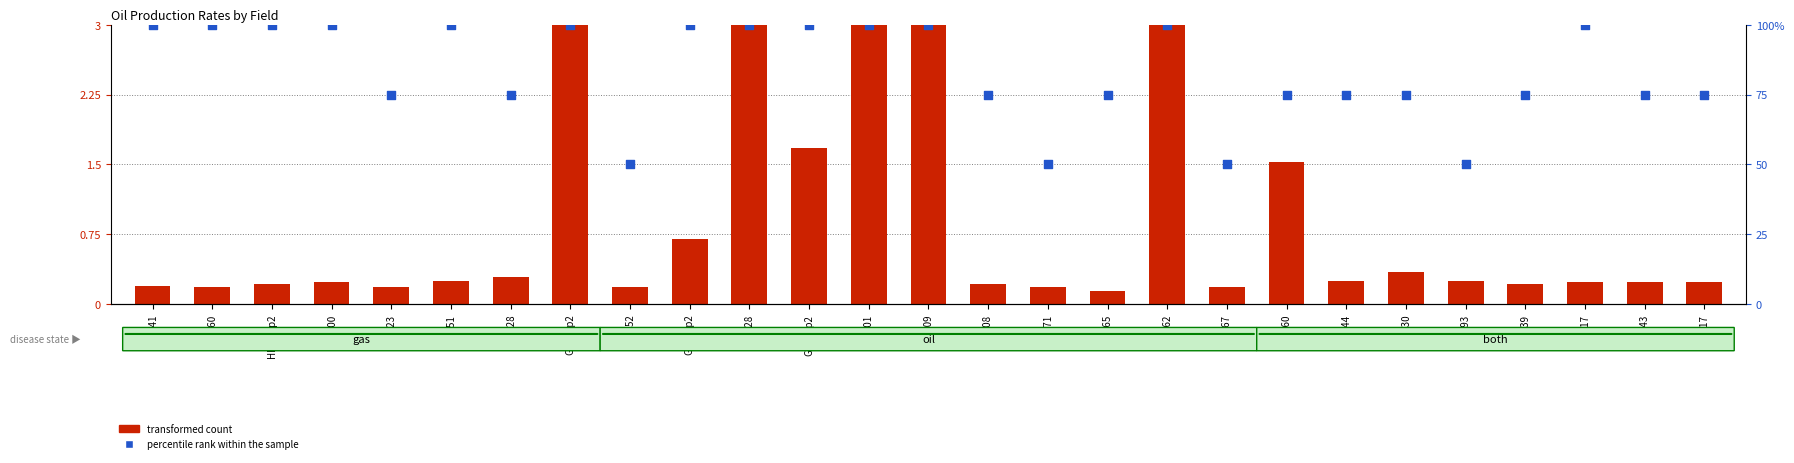

What are all the series names shown in the legend?

transformed count, percentile rank within the sample